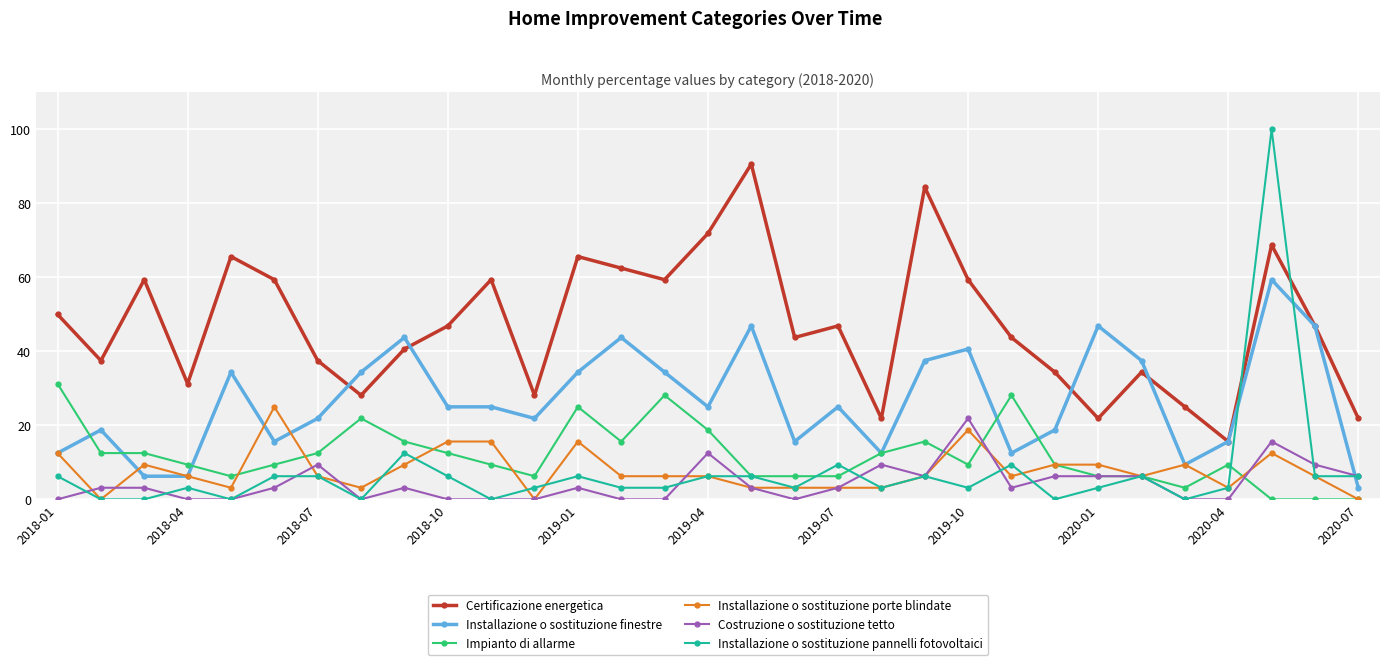

What is the average value of the Installazione o sostituzione porte blindate series?

7.8